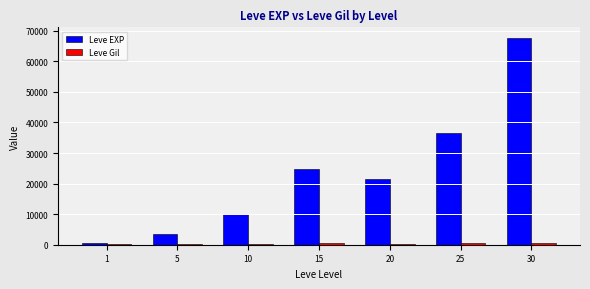

Where is Leve EXP nearest to the value 34180?

25